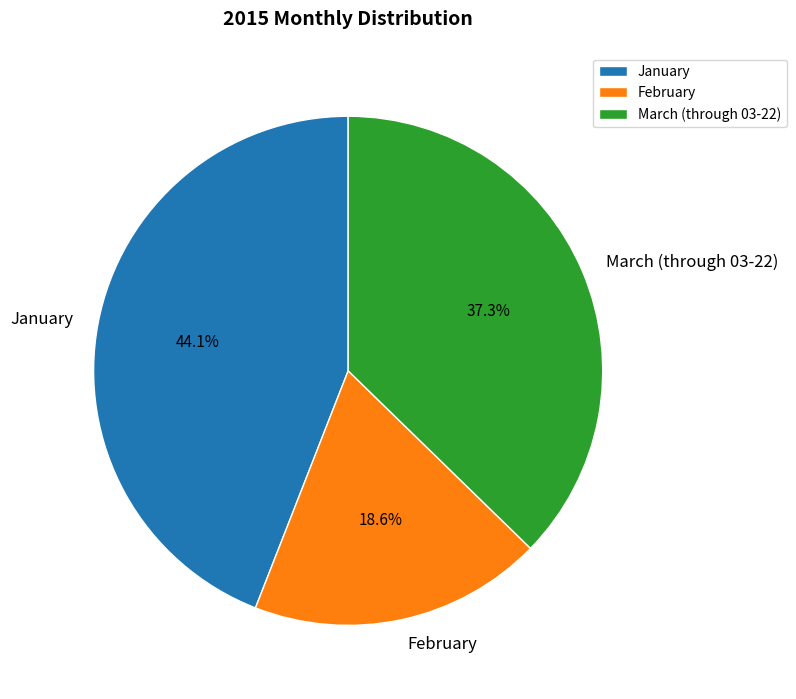

What percentage is the January slice, to the nearest percent?

44%